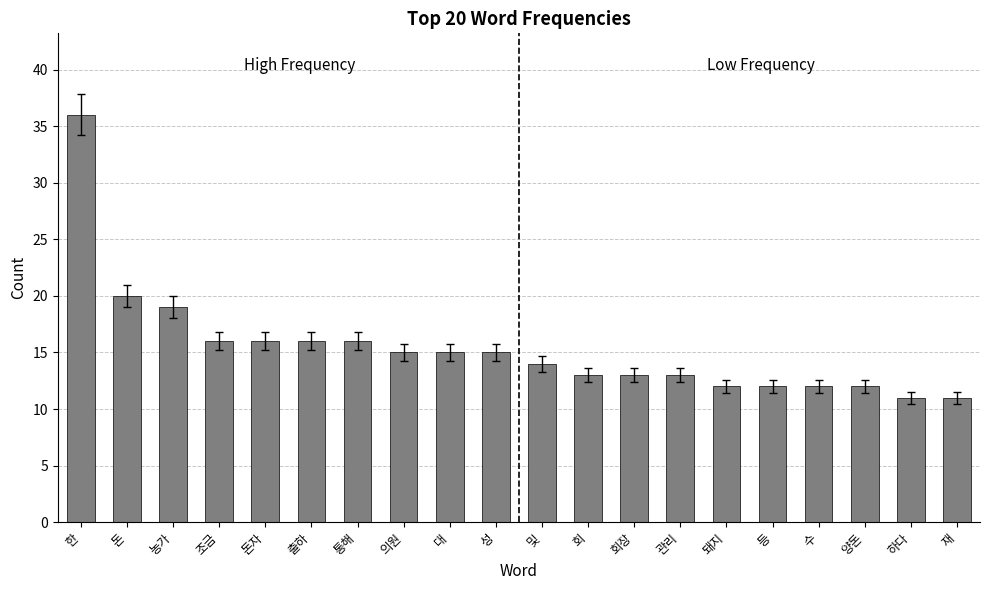

Which has a higher value, 성 or 관리?

성